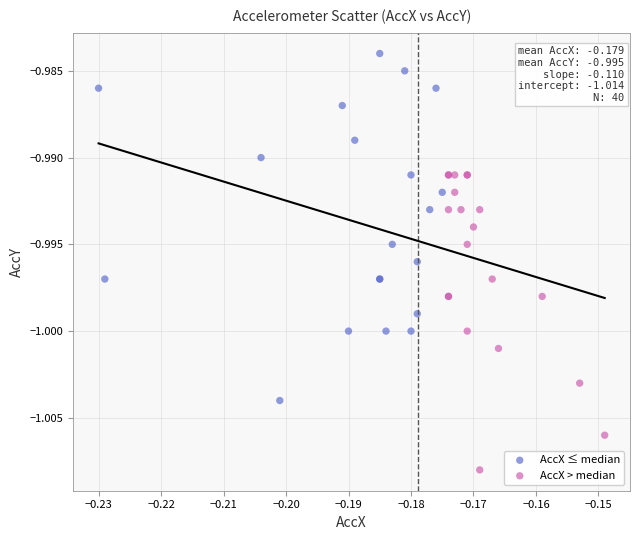

What are all the series names shown in the legend?

AccX ≤ median, AccX > median